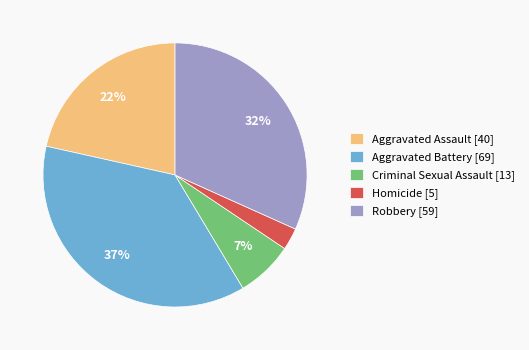

How many slices are in this pie chart?

5